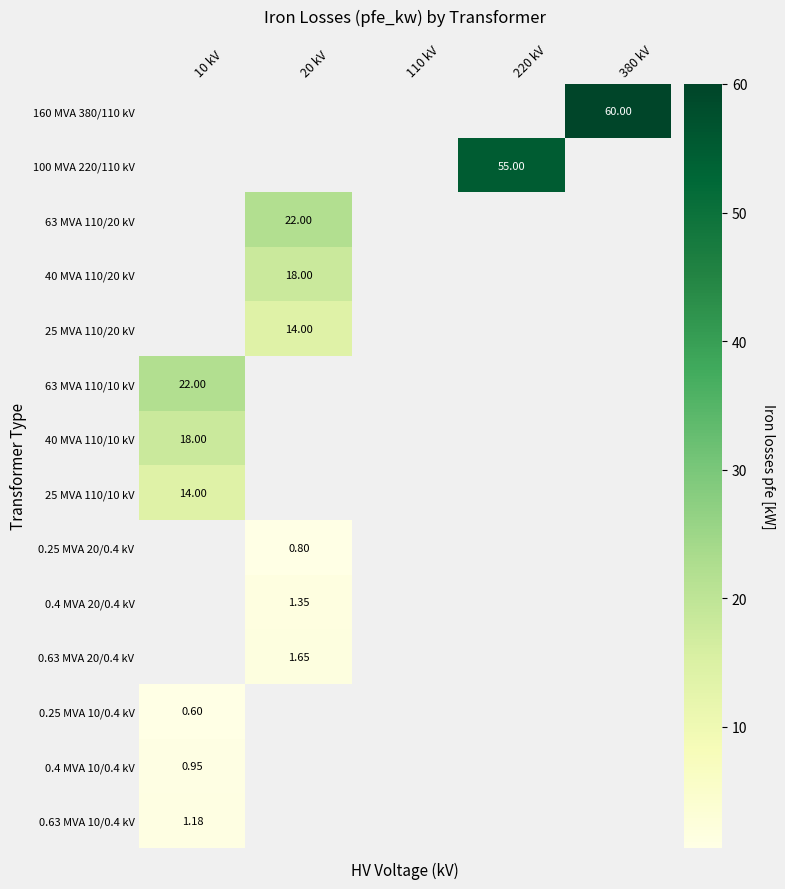

Which has a higher value, 110 kV or 20 kV?

20 kV